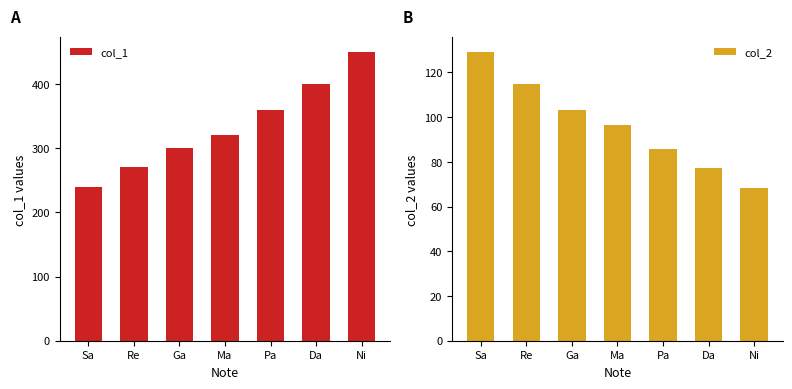

Is it true that col_1 equals 240.0 at Sa?

True